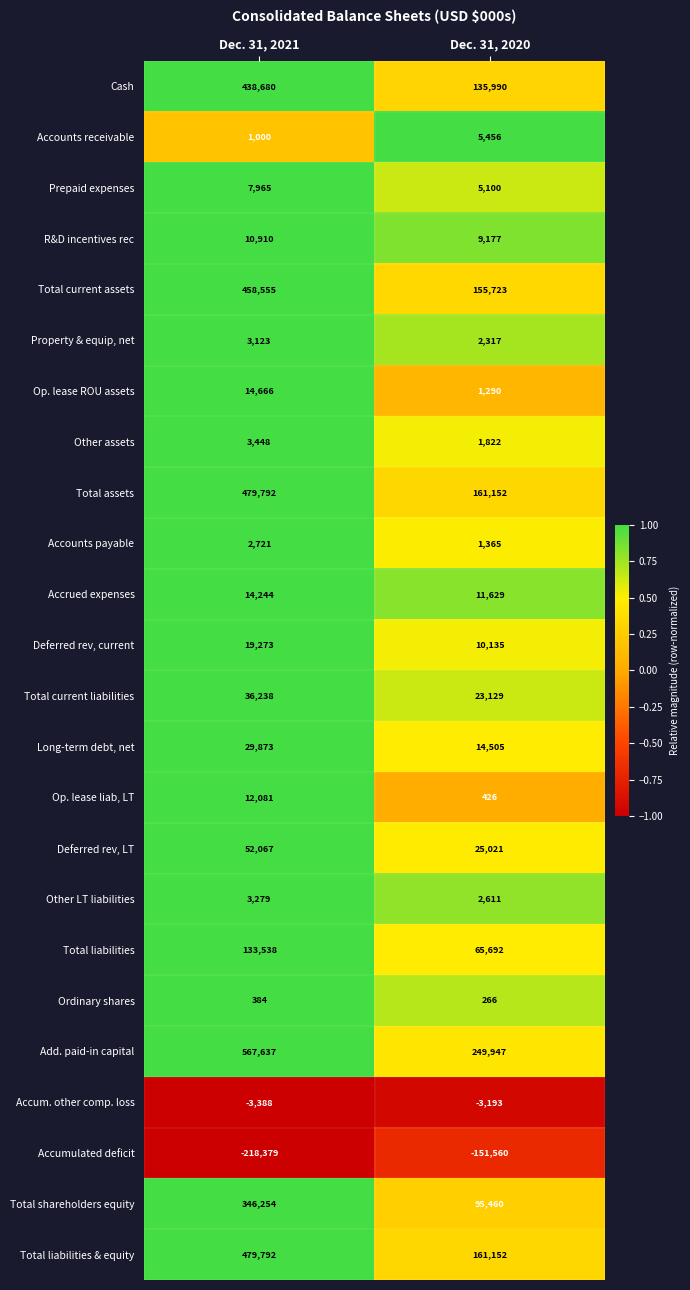

What is the sum of all Deferred rev, LT values?

77088